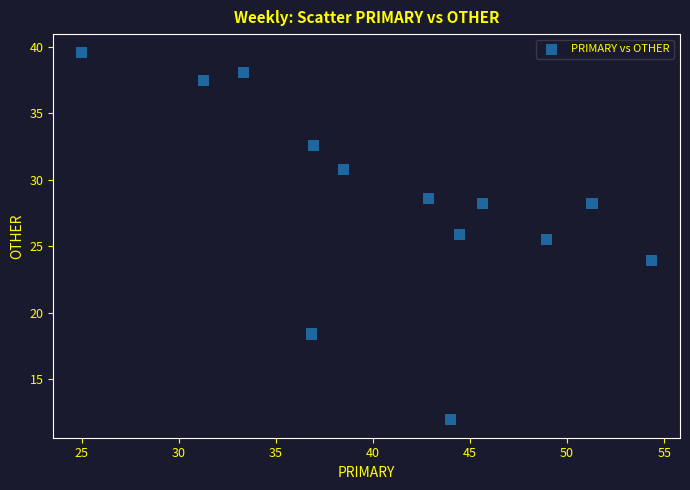

What Y value in the scatter plot is closest to 25?

25.5